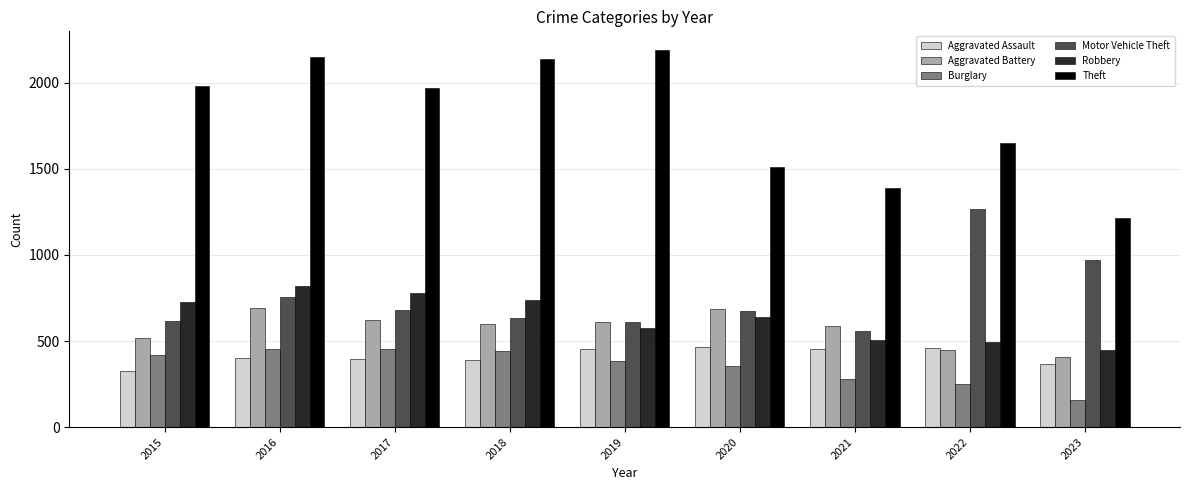

How many data points in Motor Vehicle Theft are less than 673?

4